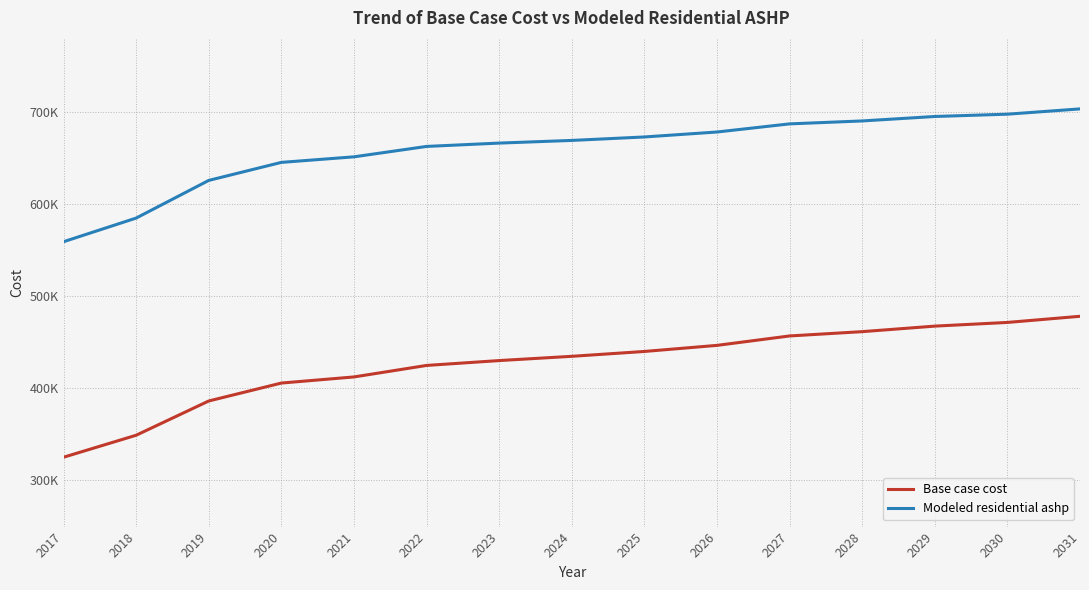

What is the total value across all series at 2022?

1087066.2